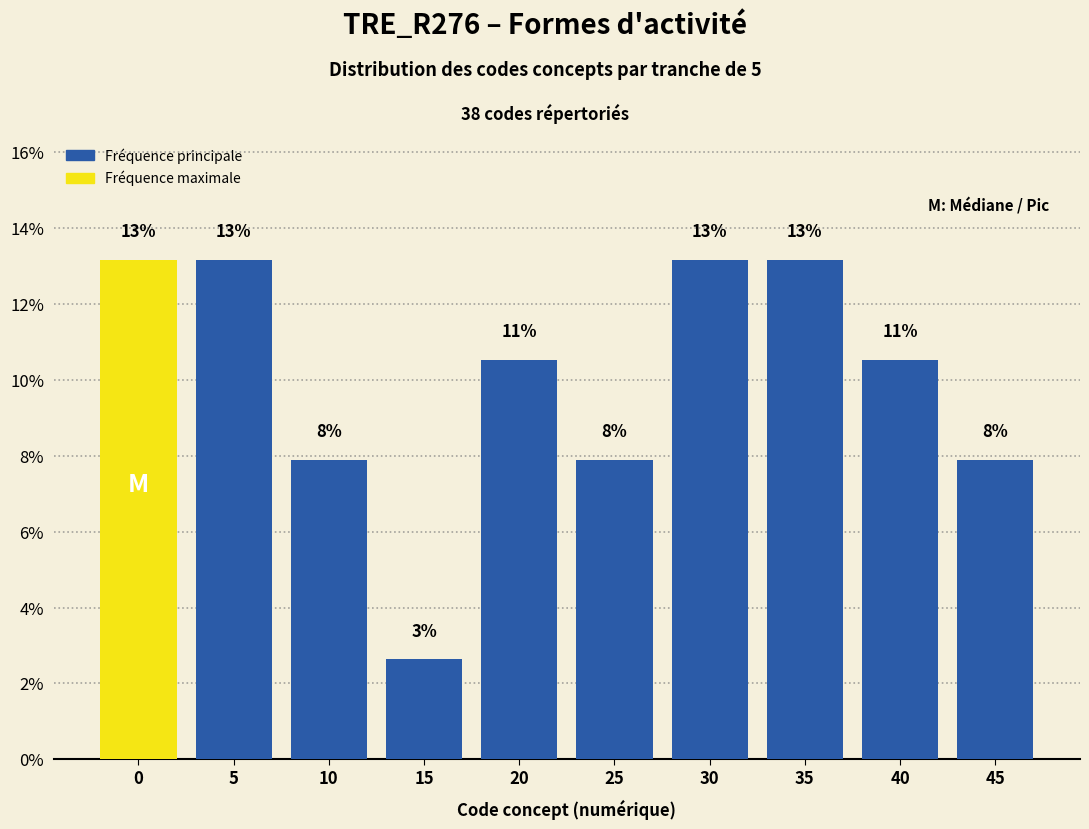

Are the bars horizontal?

No